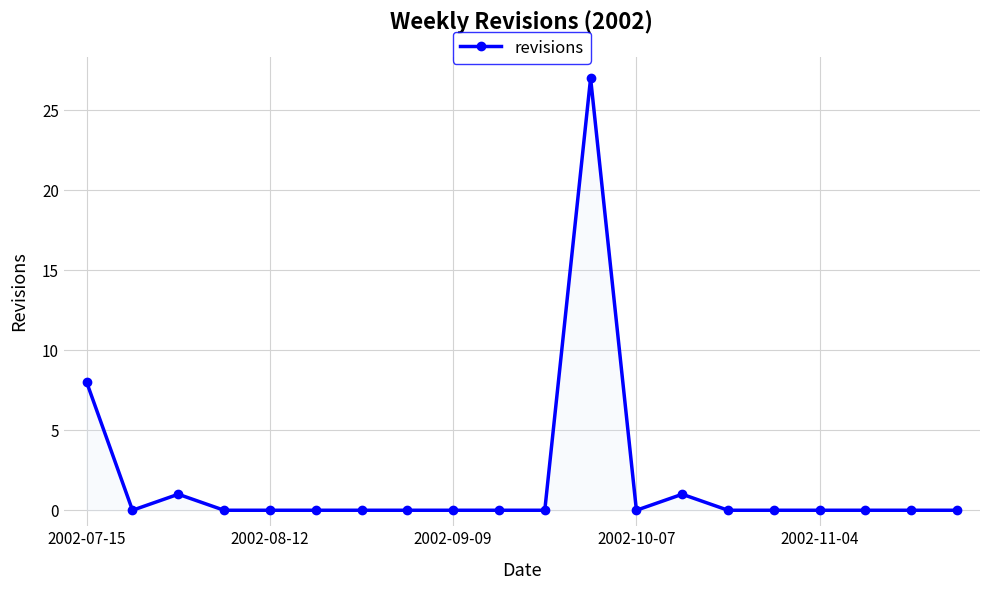

How many distinct data groups are displayed?

1